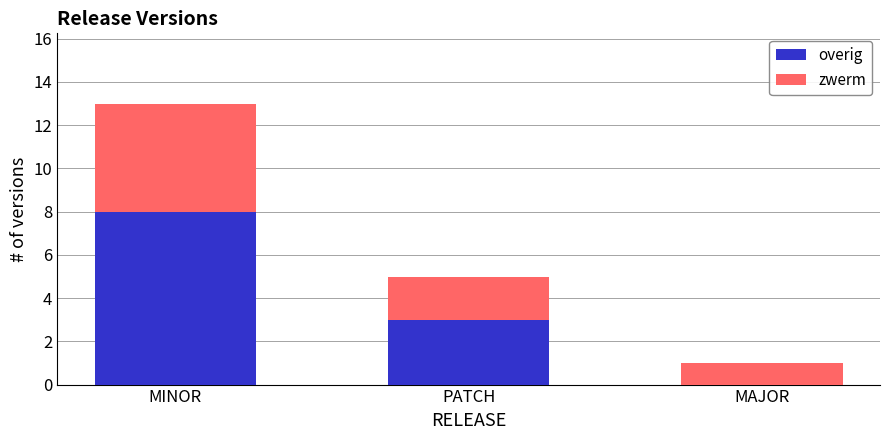

At which category is the sum across all series the highest?

MINOR